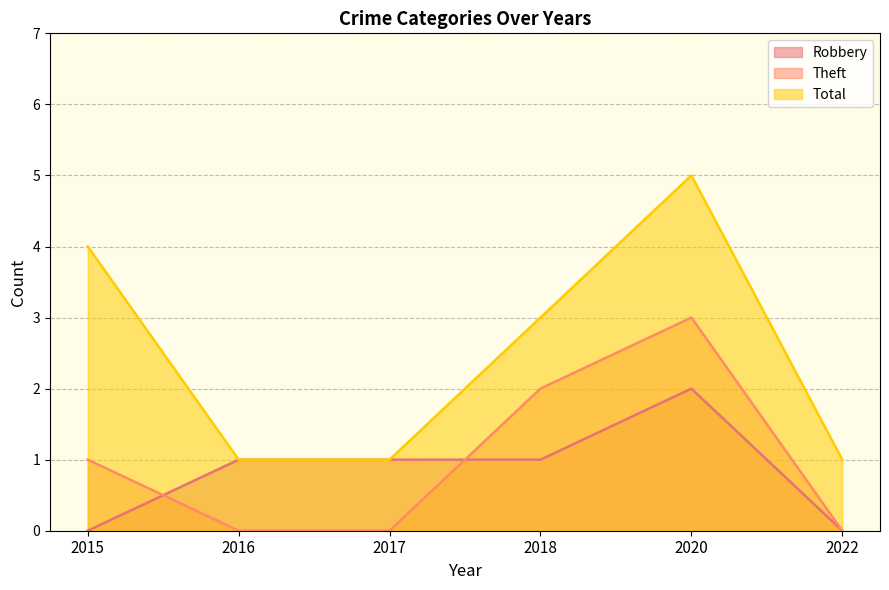

At 2017, list the series in order from smallest to largest.

Theft, Robbery, Total